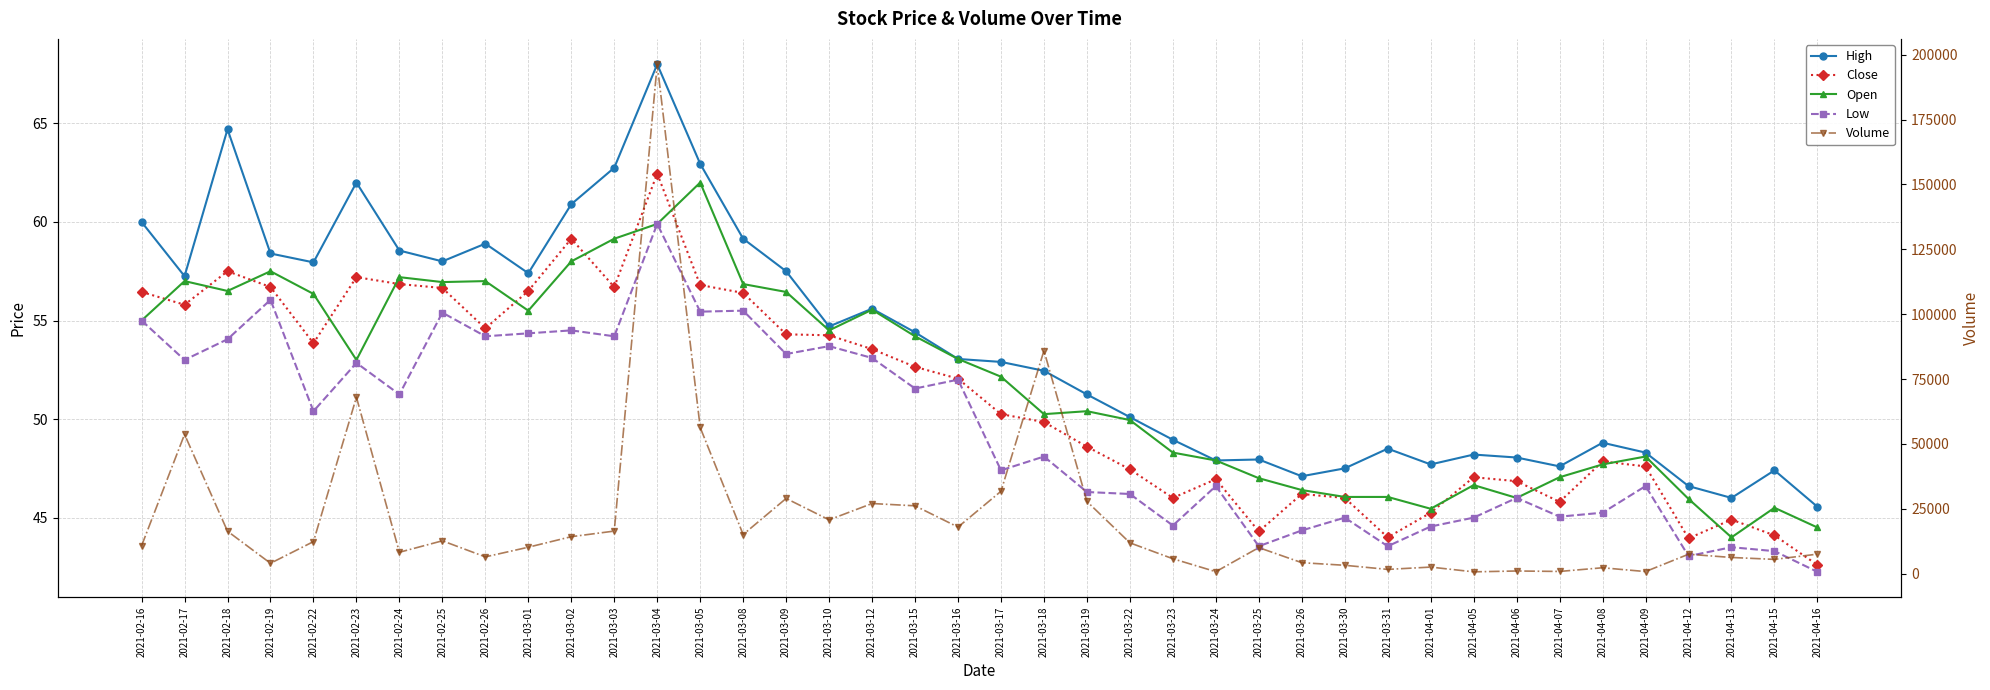

At which category is the sum across all series the highest?

2021-03-04